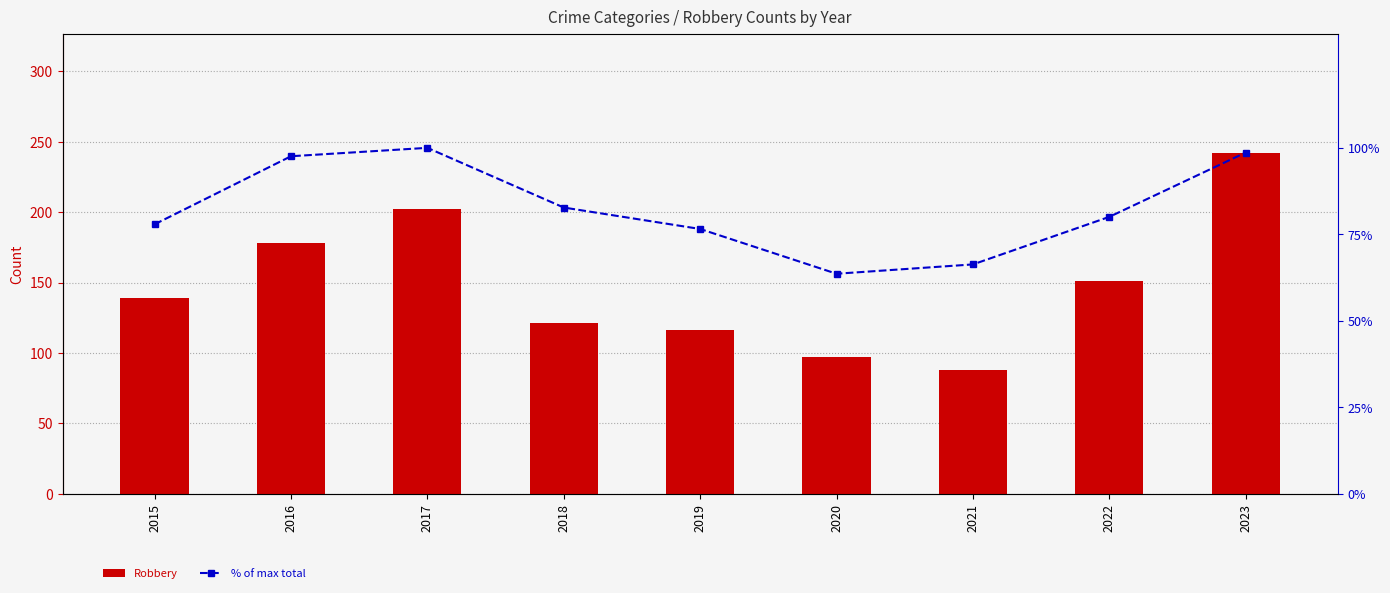

What is the value of the Robbery bar at the 2nd from the left?

178.0